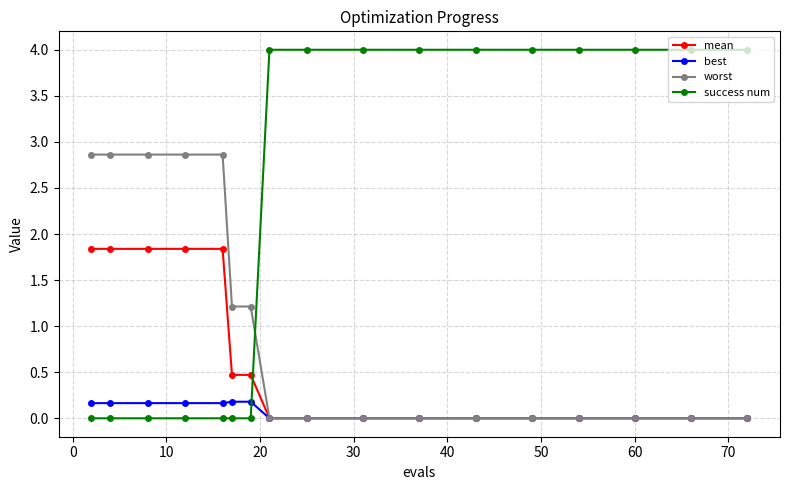

Which series ends up on top after the final intersection of worst and success num?

success num